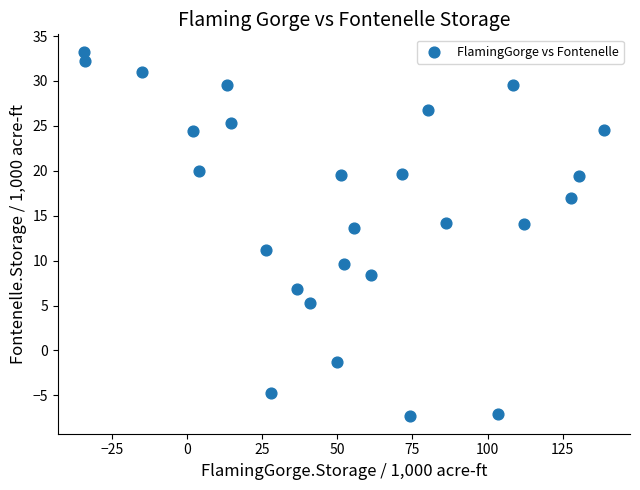

What is the range of X values (max minus min)?

172.9